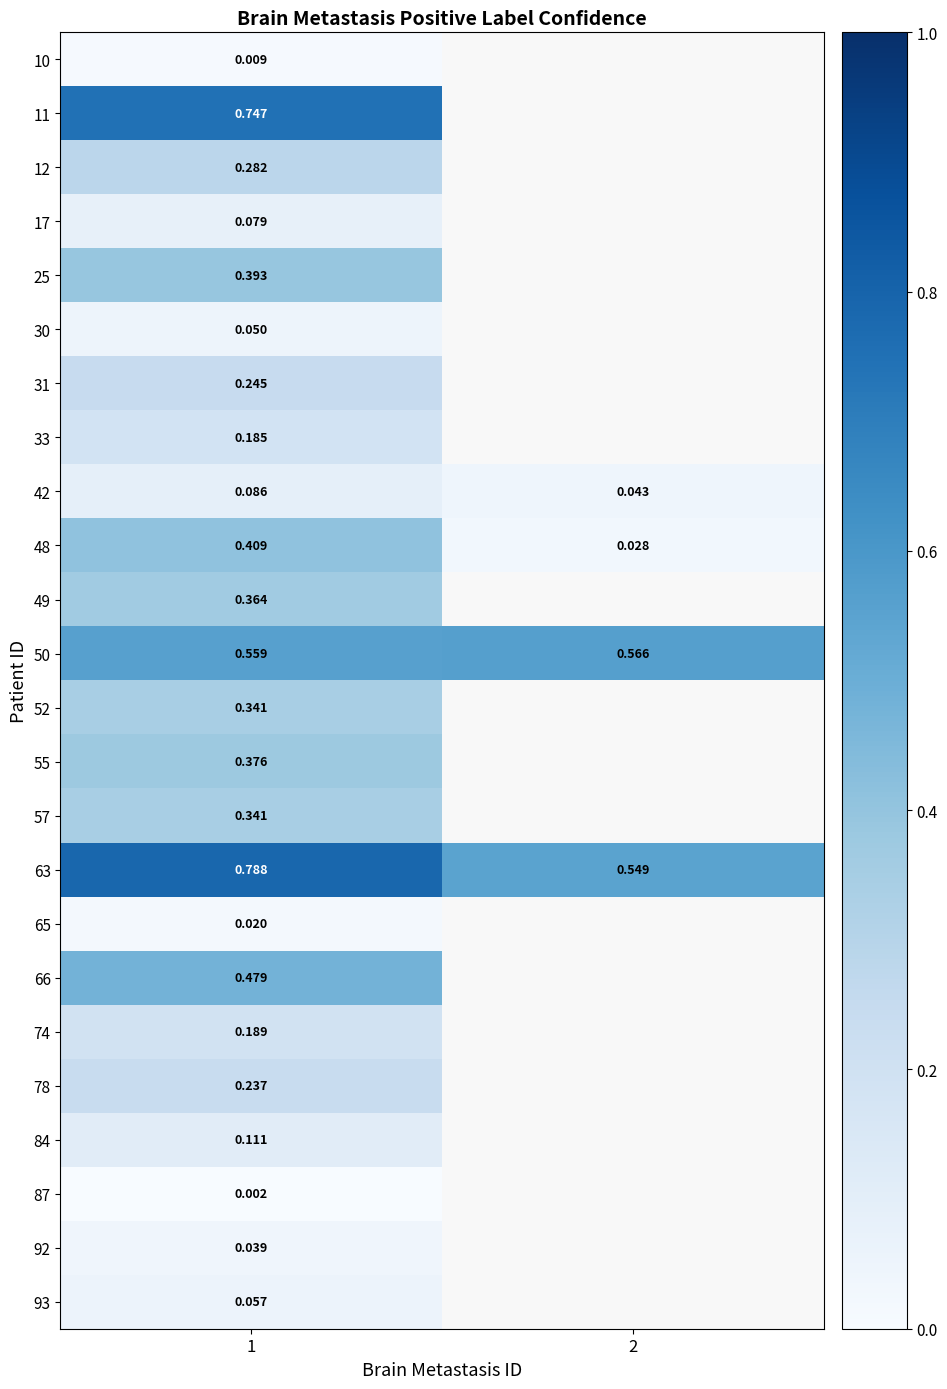

Is the value of 33 at 1 greater than the value of 42 at 2?

Yes